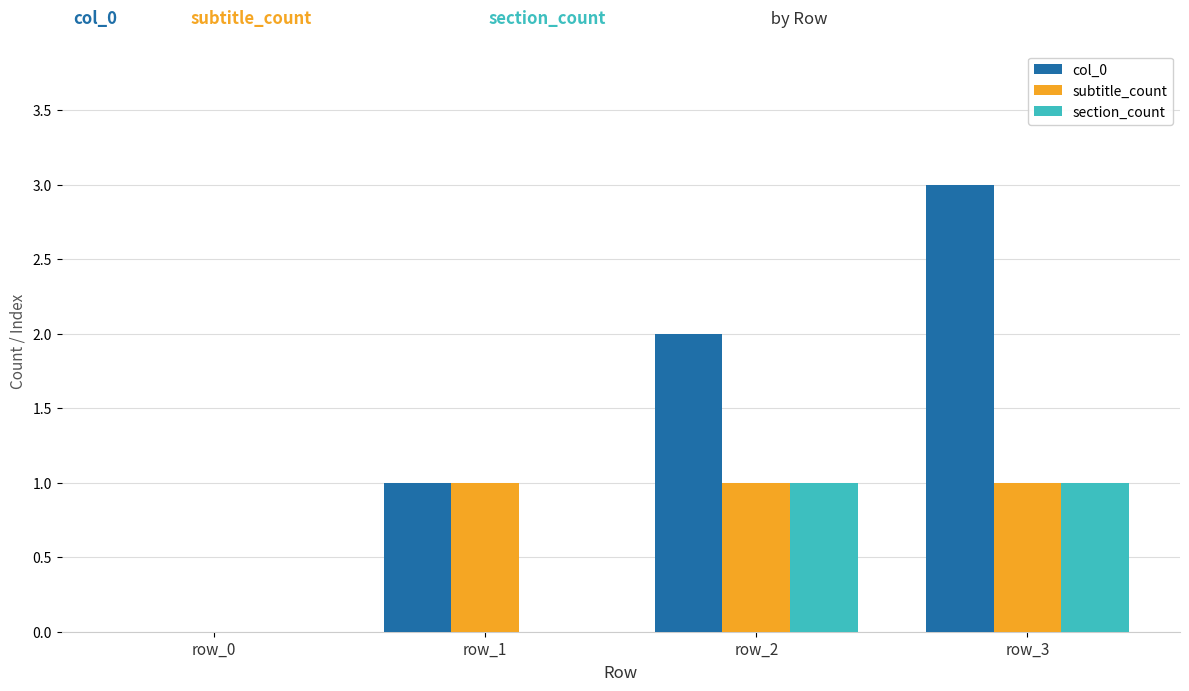

What is the sum of all subtitle_count values?

3